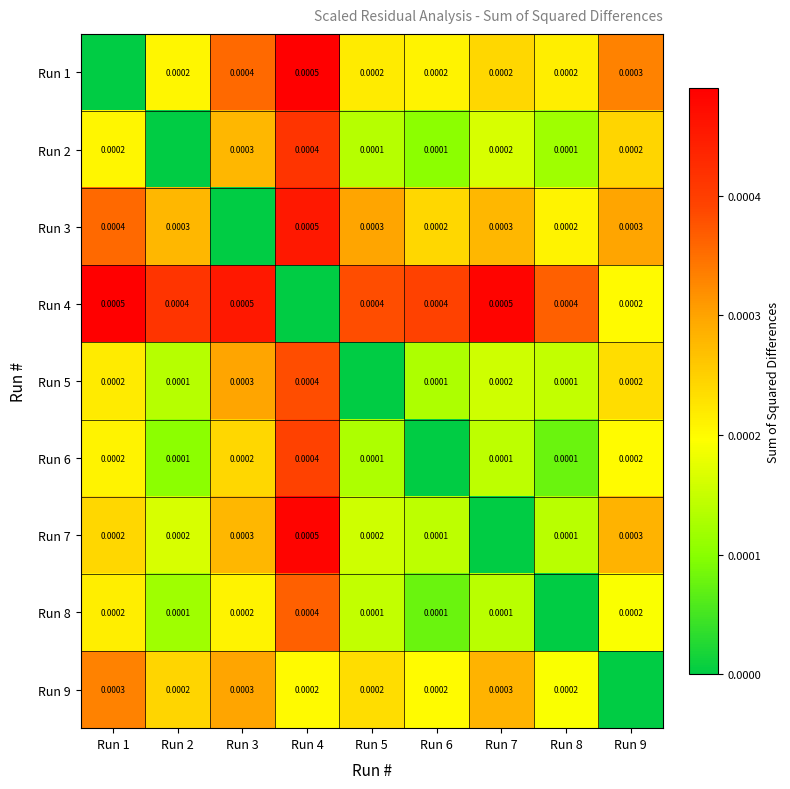

Is it true that Run 1 equals 0.0 at Run 2?

False